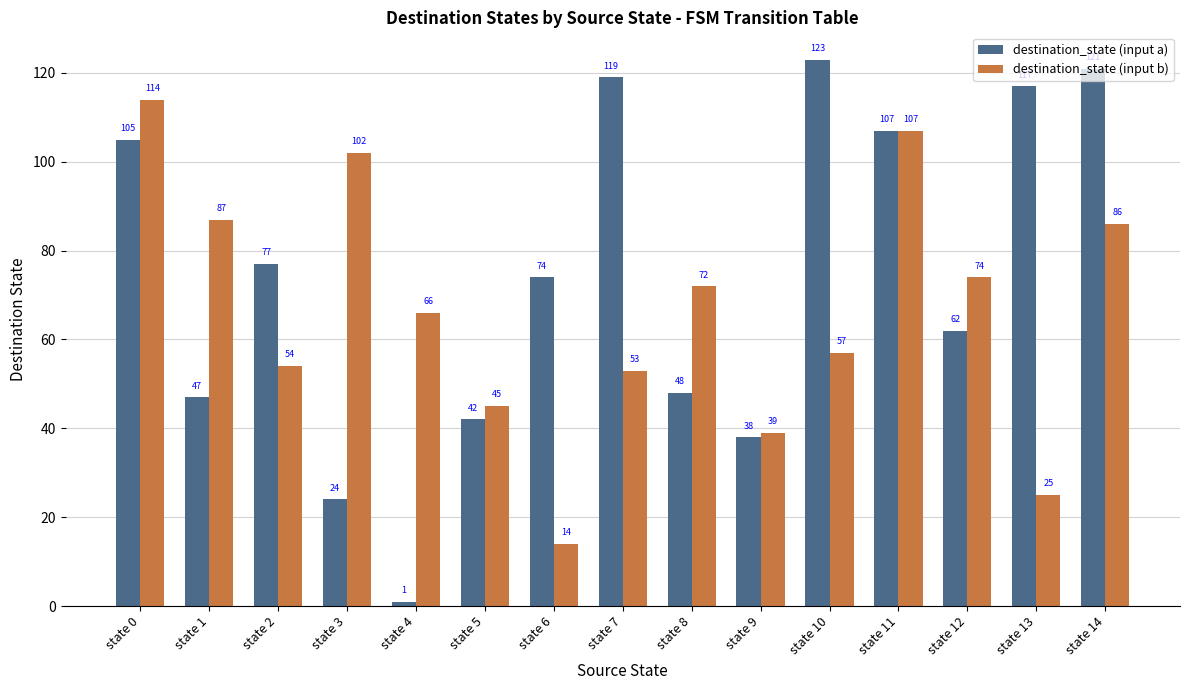

At which label is destination_state (input b) closest to 64?

state 4